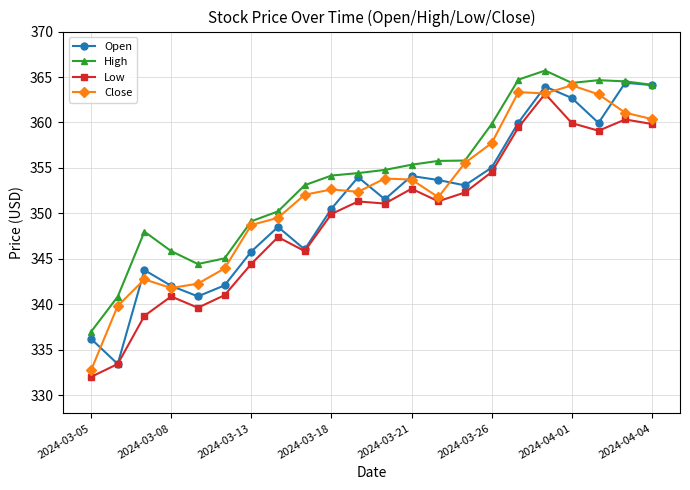

What is the smallest value displayed?

332.0